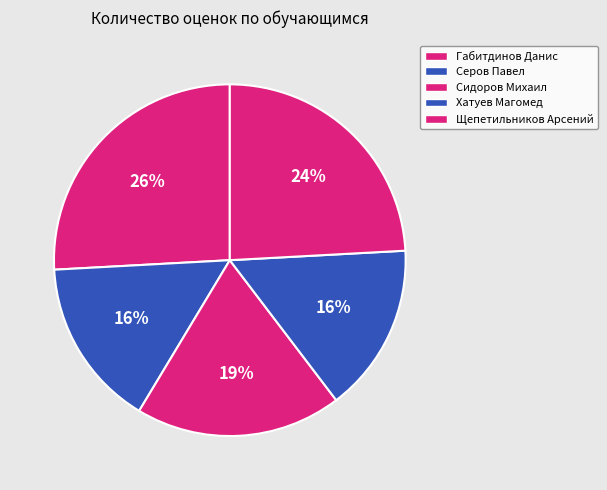

To the nearest percent, what percentage of the pie is Сидоров Михаил?

19%